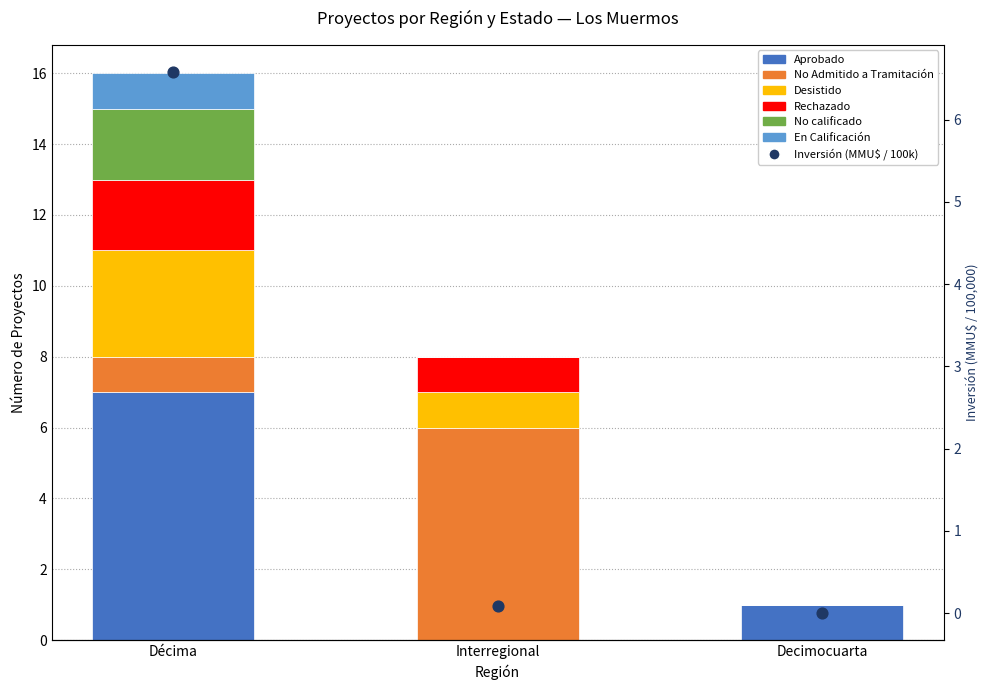

Which series reaches the maximum Y coordinate?

Aprobado